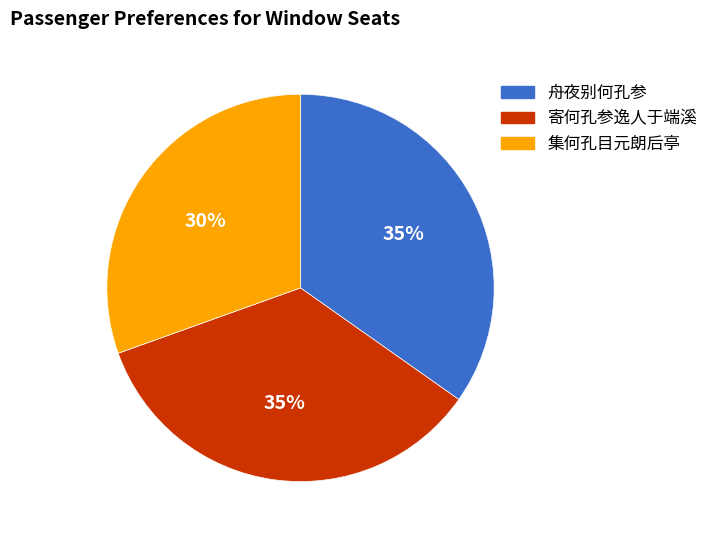

To the nearest percent, what is the average slice percentage?

33%